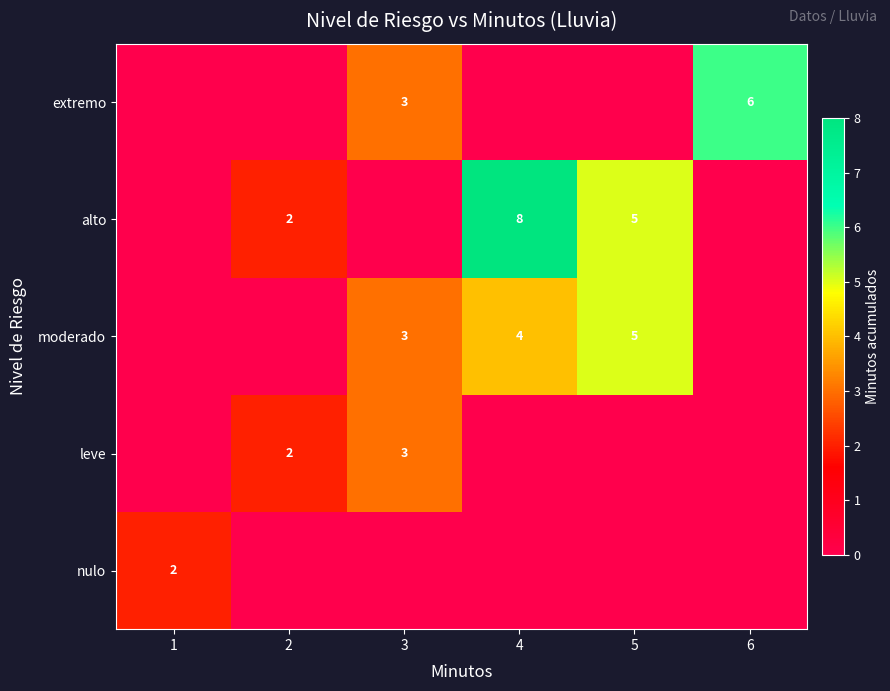

Is it true that alto equals 2 at 2?

True